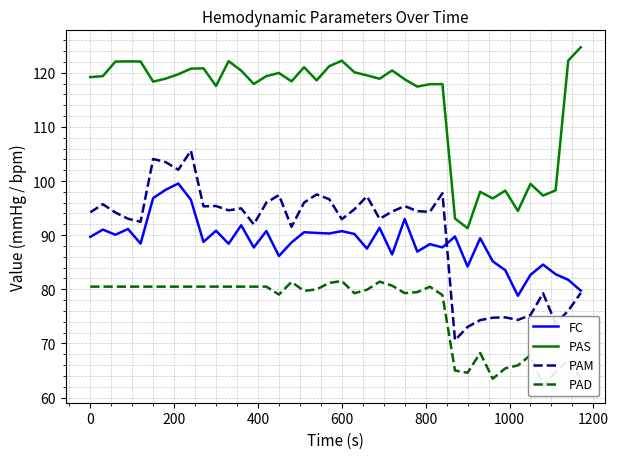

The value of PAS at 600 is 52.7. True or false?

False